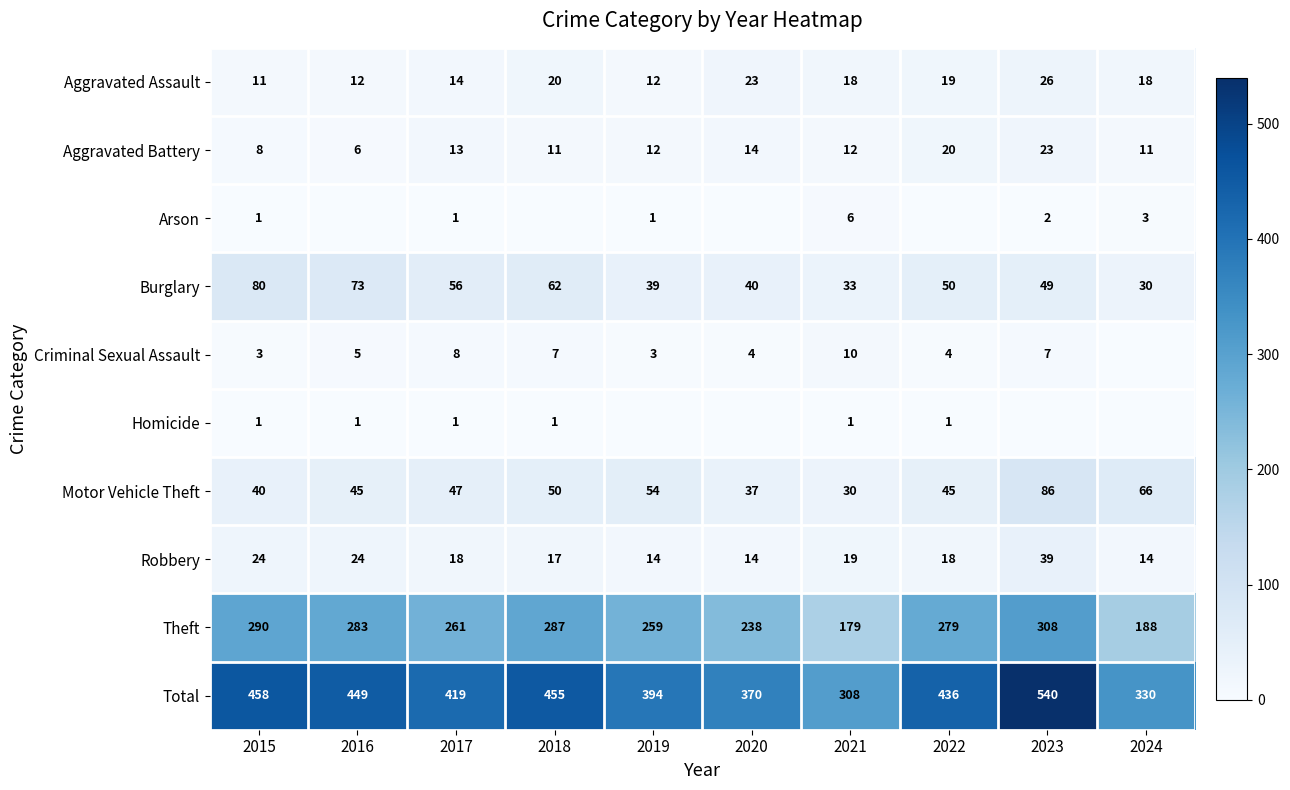

Is it true that Robbery equals 13 at 2023?

False